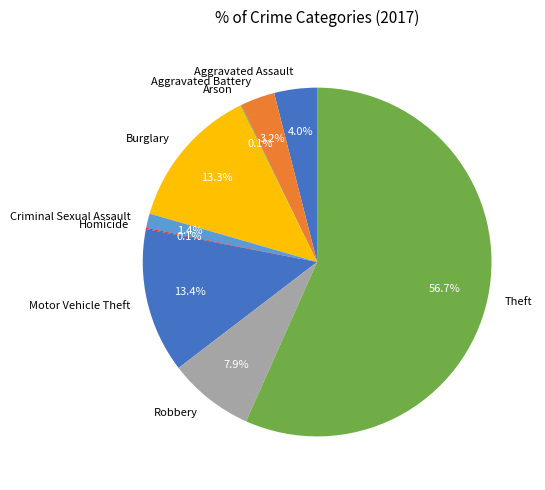

Do Aggravated Battery and Theft together represent more than half of the pie?

Yes